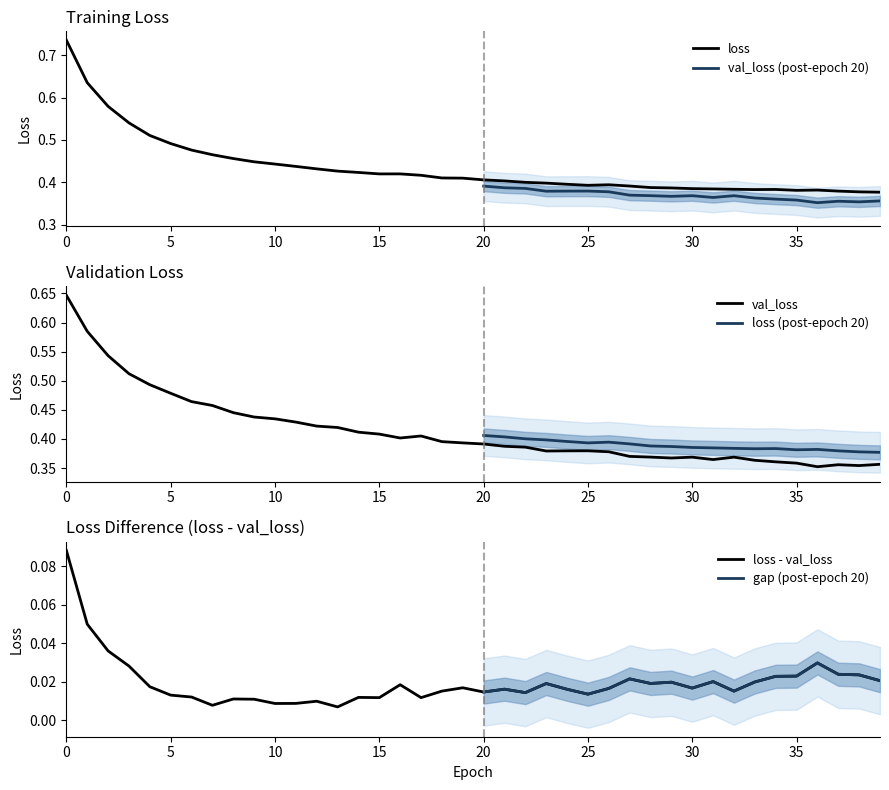

The val_loss series shows 0.4 at 10. True or false?

True